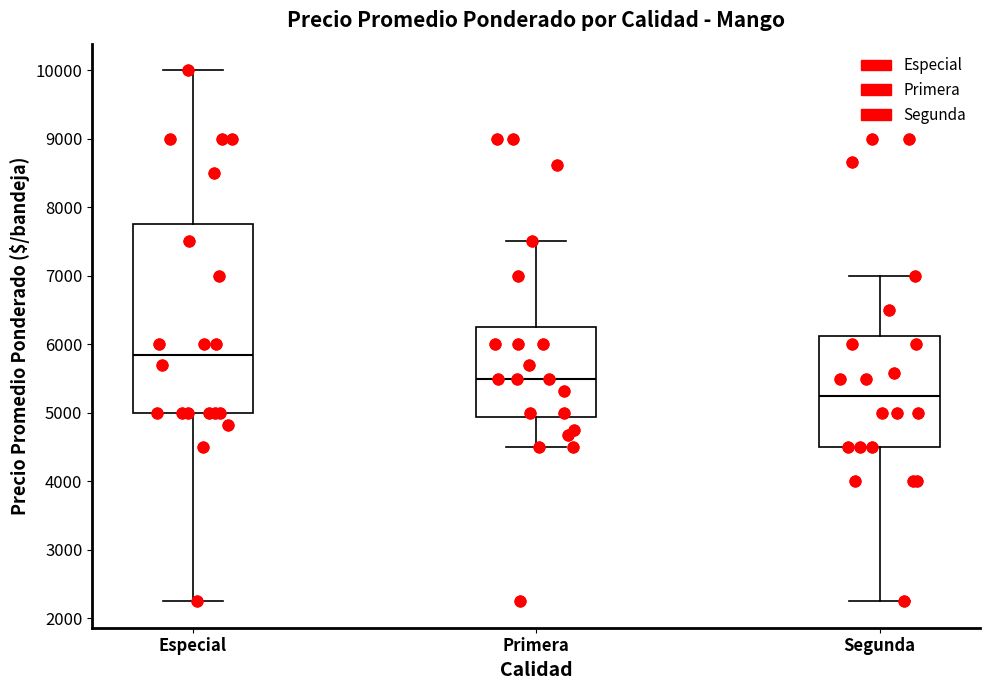

Comparing the boxes themselves (not the whiskers), which one is the tallest?

Especial